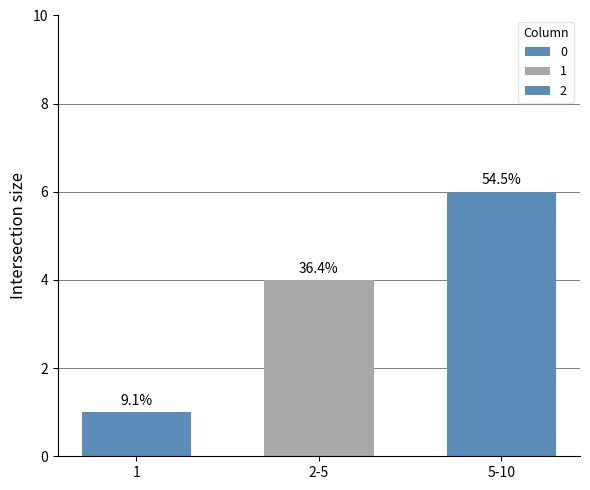

Reading right to left, transcribe all the data shown in this chart.

0: 5-10=0	2-5=0	1=1
1: 5-10=0	2-5=4	1=0
2: 5-10=6	2-5=0	1=0